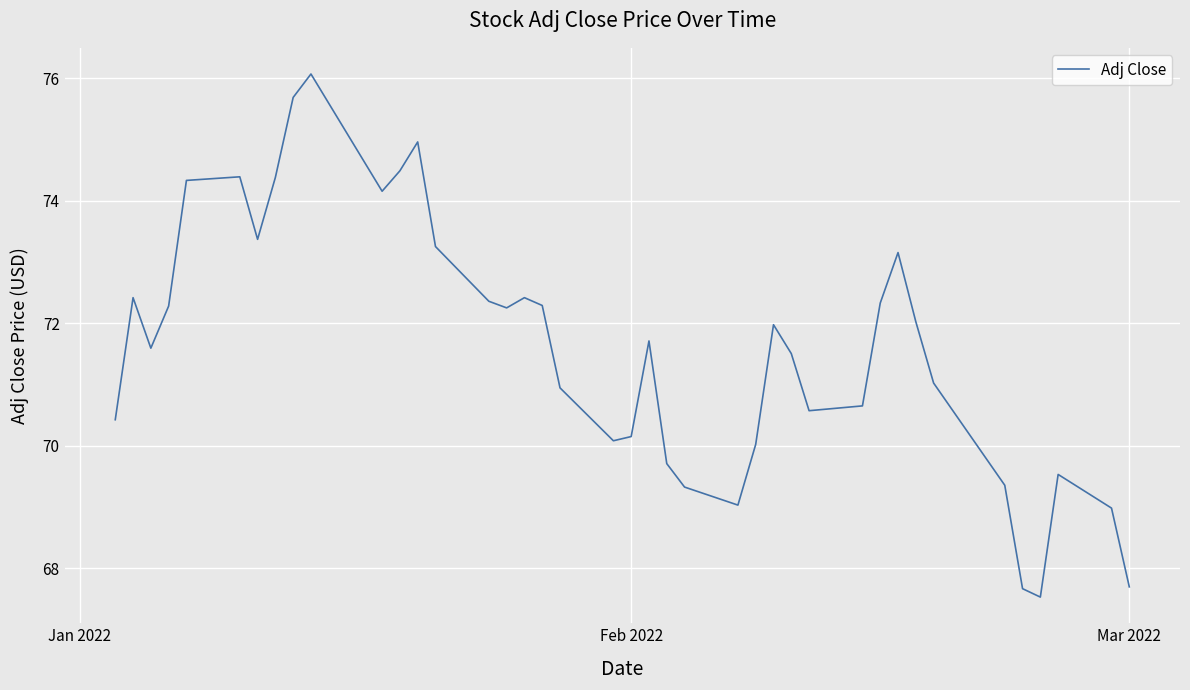

What is the maximum value shown in the chart?

76.1